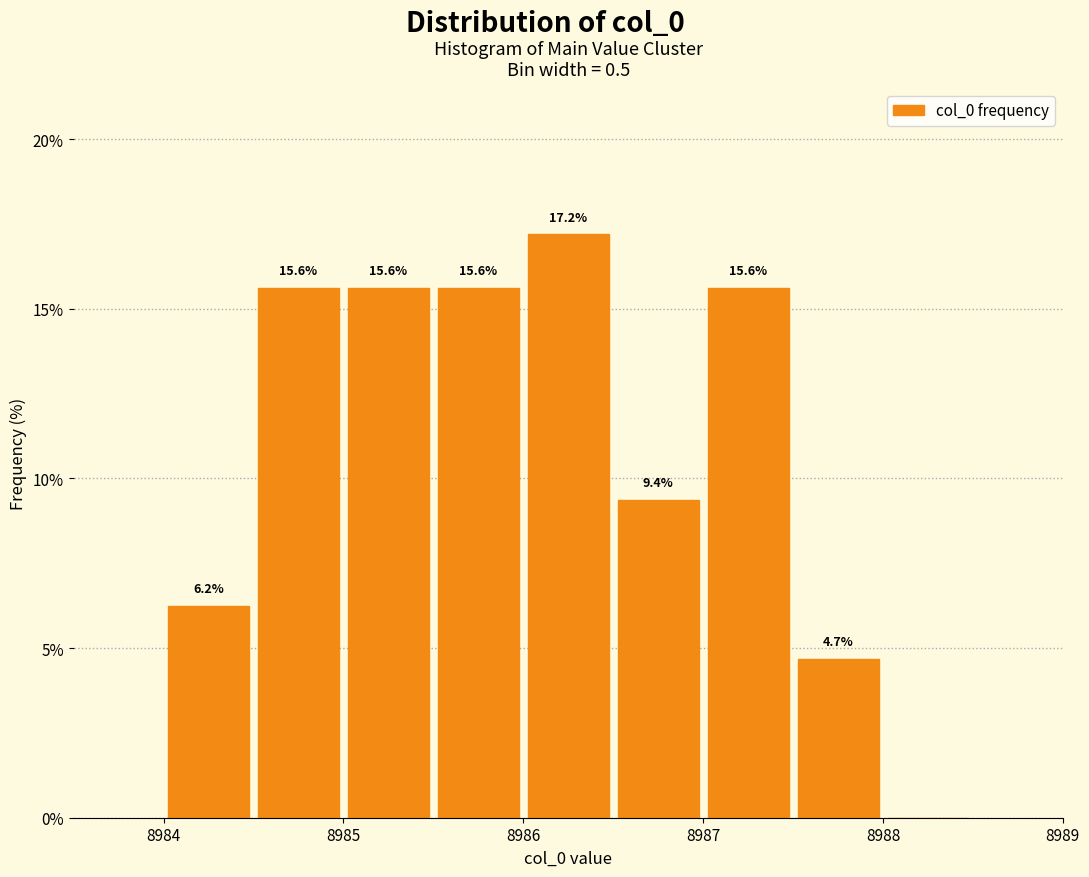

Which range on the x-axis has the tallest bar?

8986.0 to 8986.5